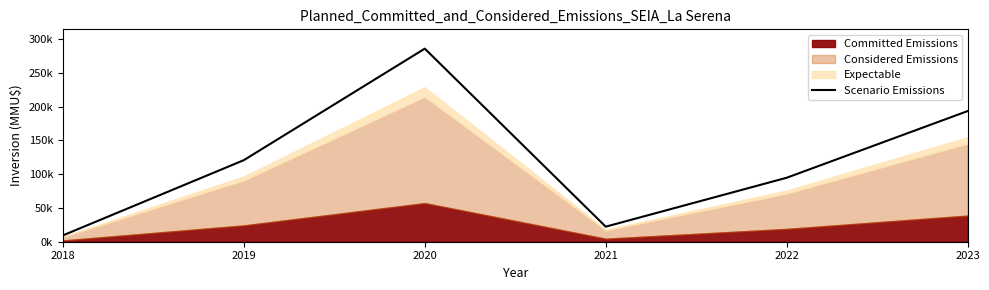

How many lines are shown in the chart?

1